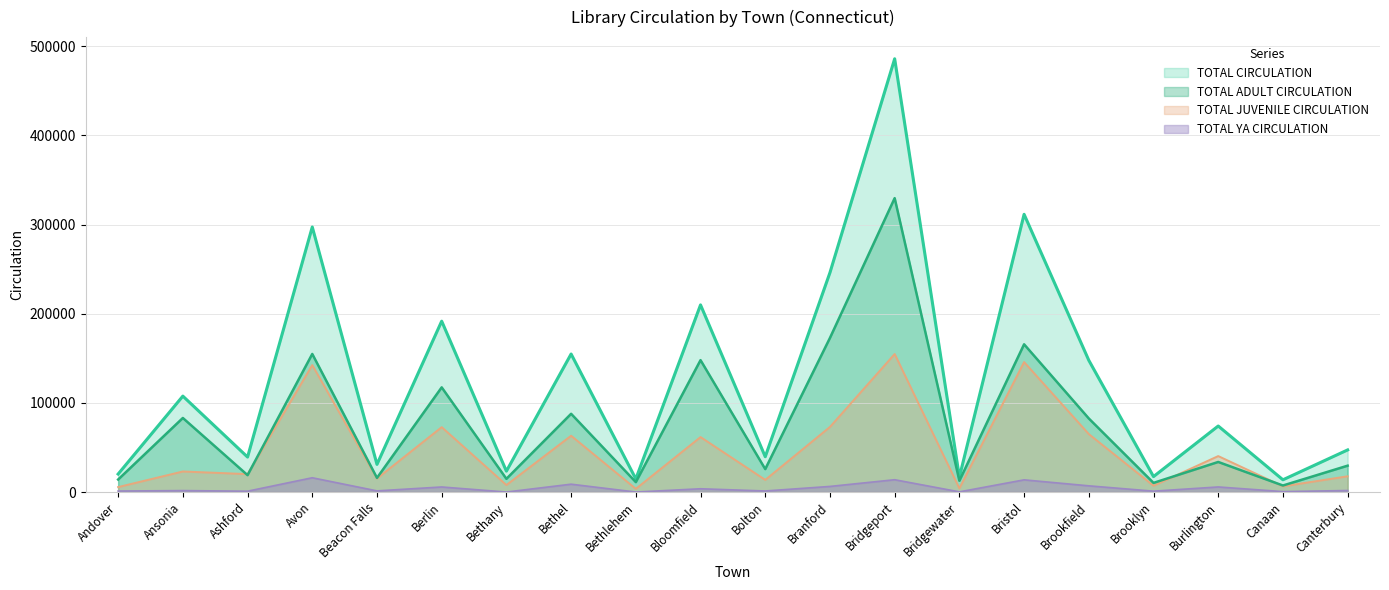

What is the total value across all series at Bolton?

80122